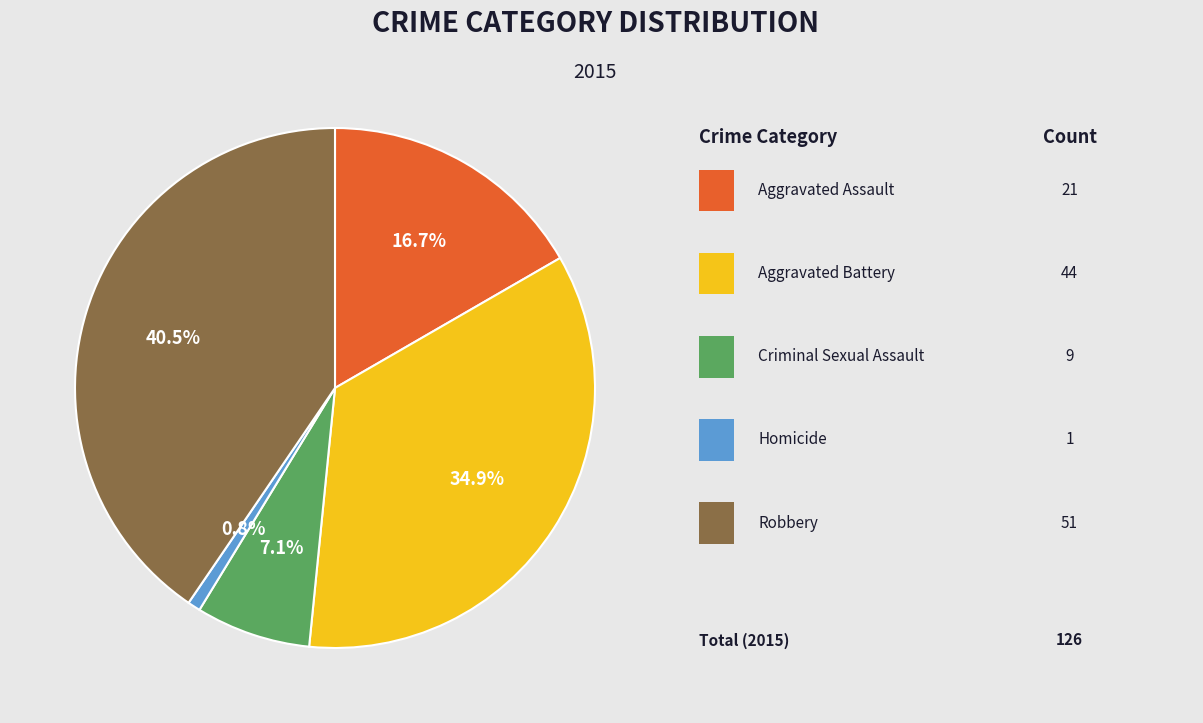

Does any single category account for the majority?

No